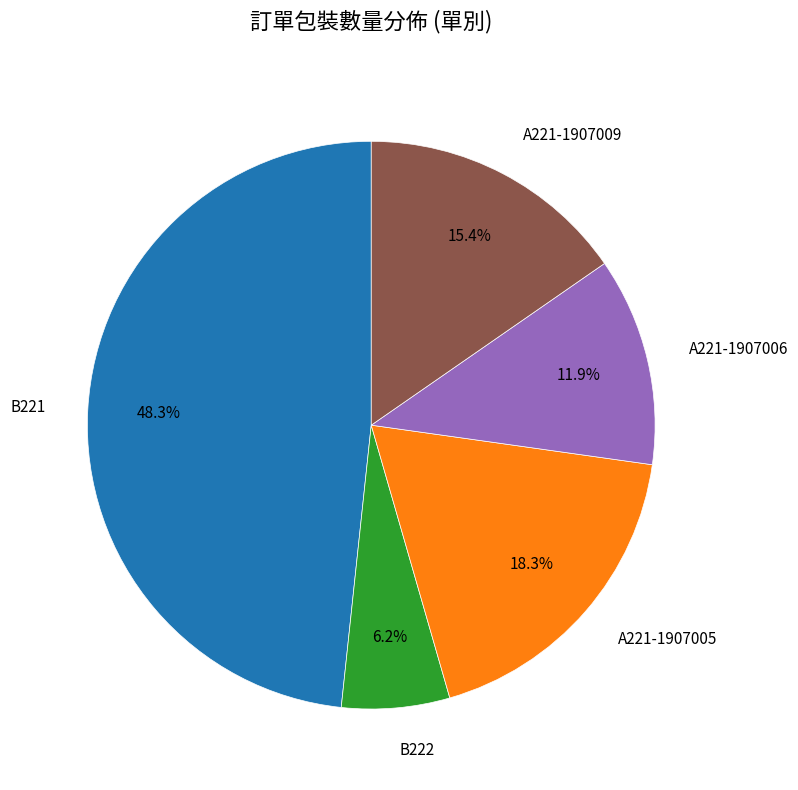

Which has a higher value, A221-1907009 or B222?

A221-1907009